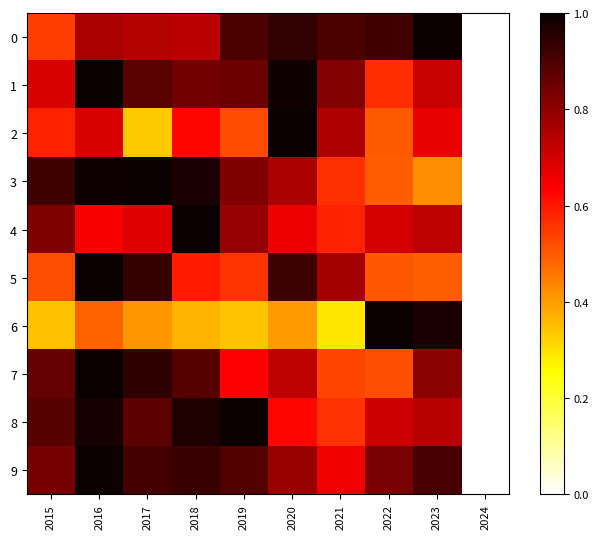

Reading right to left, list all the values displayed in this chart.

0: 2024=0.0	2023=1.0	2022=0.9	2021=0.9	2020=0.9	2019=0.9	2018=0.7	2017=0.7	2016=0.8	2015=0.5
1: 2024=0.0	2023=0.7	2022=0.6	2021=0.8	2020=1.0	2019=0.9	2018=0.8	2017=0.9	2016=1.0	2015=0.7
2: 2024=0.0	2023=0.7	2022=0.5	2021=0.8	2020=1.0	2019=0.5	2018=0.6	2017=0.3	2016=0.7	2015=0.6
3: 2024=0.0	2023=0.4	2022=0.5	2021=0.6	2020=0.8	2019=0.8	2018=1.0	2017=1.0	2016=1.0	2015=0.9
4: 2024=0.0	2023=0.7	2022=0.7	2021=0.6	2020=0.7	2019=0.8	2018=1.0	2017=0.7	2016=0.6	2015=0.8
5: 2024=0.0	2023=0.5	2022=0.5	2021=0.8	2020=0.9	2019=0.6	2018=0.6	2017=0.9	2016=1.0	2015=0.5
6: 2024=0.0	2023=1.0	2022=1.0	2021=0.3	2020=0.4	2019=0.3	2018=0.4	2017=0.4	2016=0.5	2015=0.3
7: 2024=0.0	2023=0.8	2022=0.5	2021=0.5	2020=0.7	2019=0.6	2018=0.9	2017=0.9	2016=1.0	2015=0.9
8: 2024=0.0	2023=0.7	2022=0.7	2021=0.6	2020=0.6	2019=1.0	2018=1.0	2017=0.9	2016=1.0	2015=0.9
9: 2024=0.0	2023=0.9	2022=0.8	2021=0.7	2020=0.8	2019=0.9	2018=0.9	2017=0.9	2016=1.0	2015=0.8